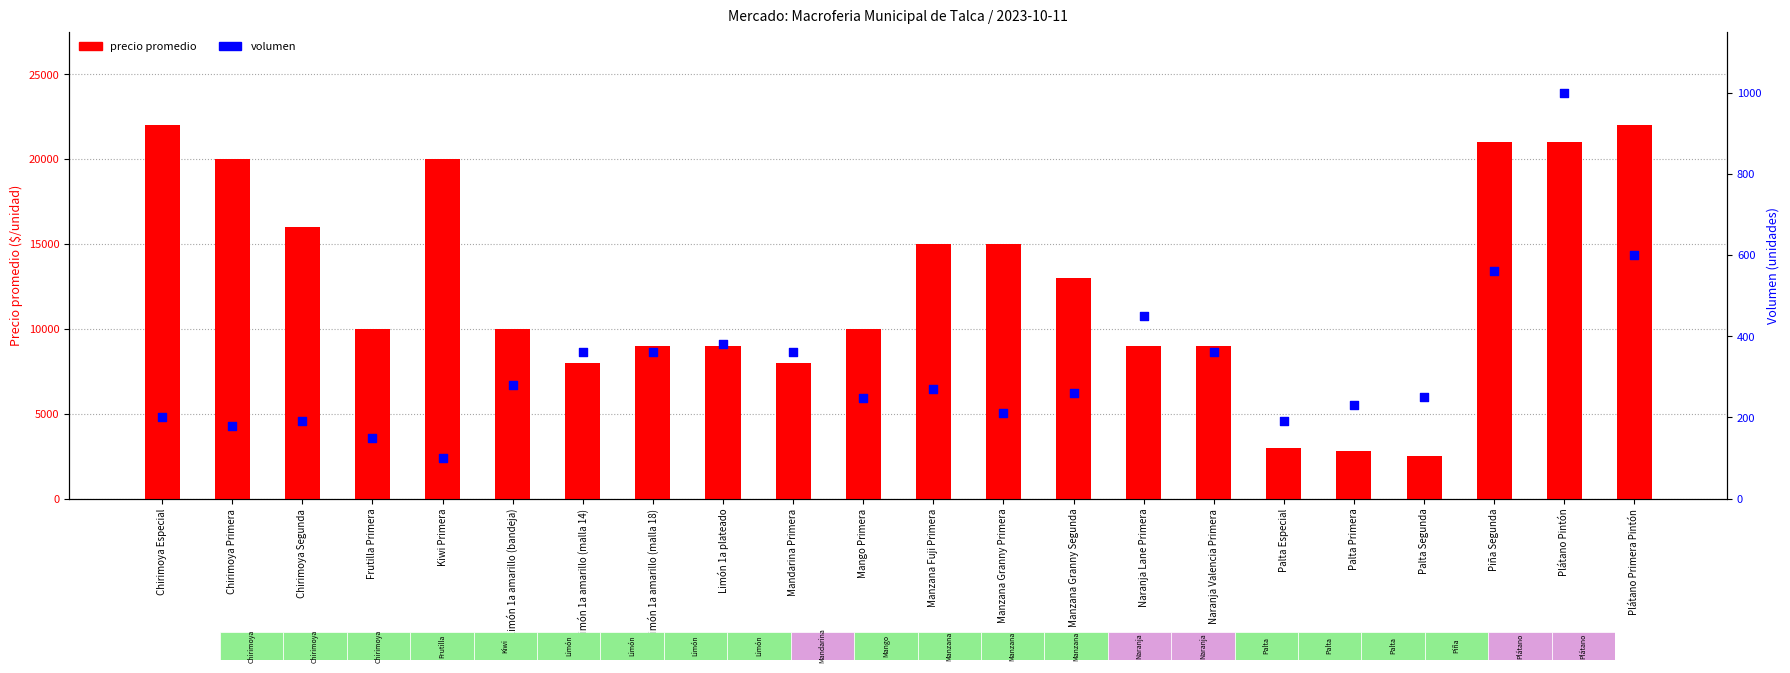

What is the total value across all series at Chirimoya Primera?

20180